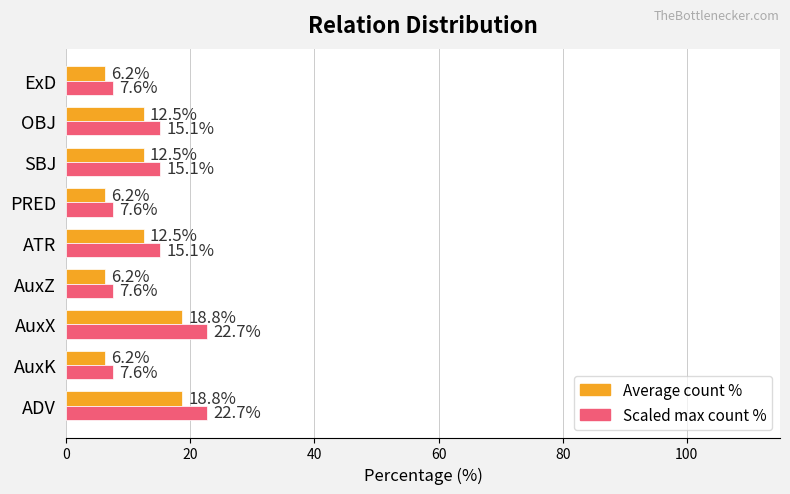

What are all the series names shown in the legend?

Average count %, Scaled max count %